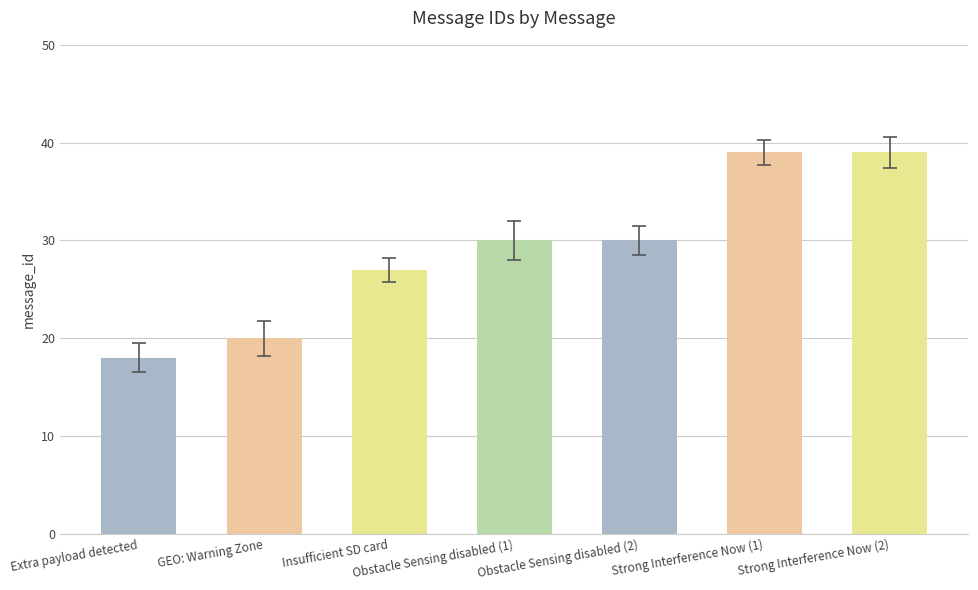

True or false: the data shows 30 at Obstacle Sensing disabled (2).

True